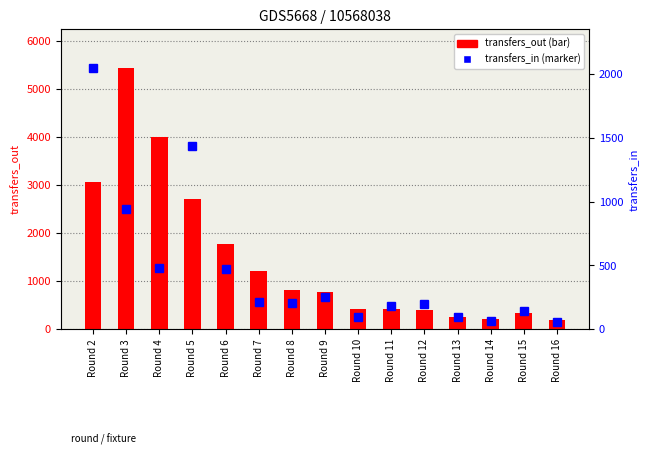

The transfers_in series shows 95 at Round 10. True or false?

True